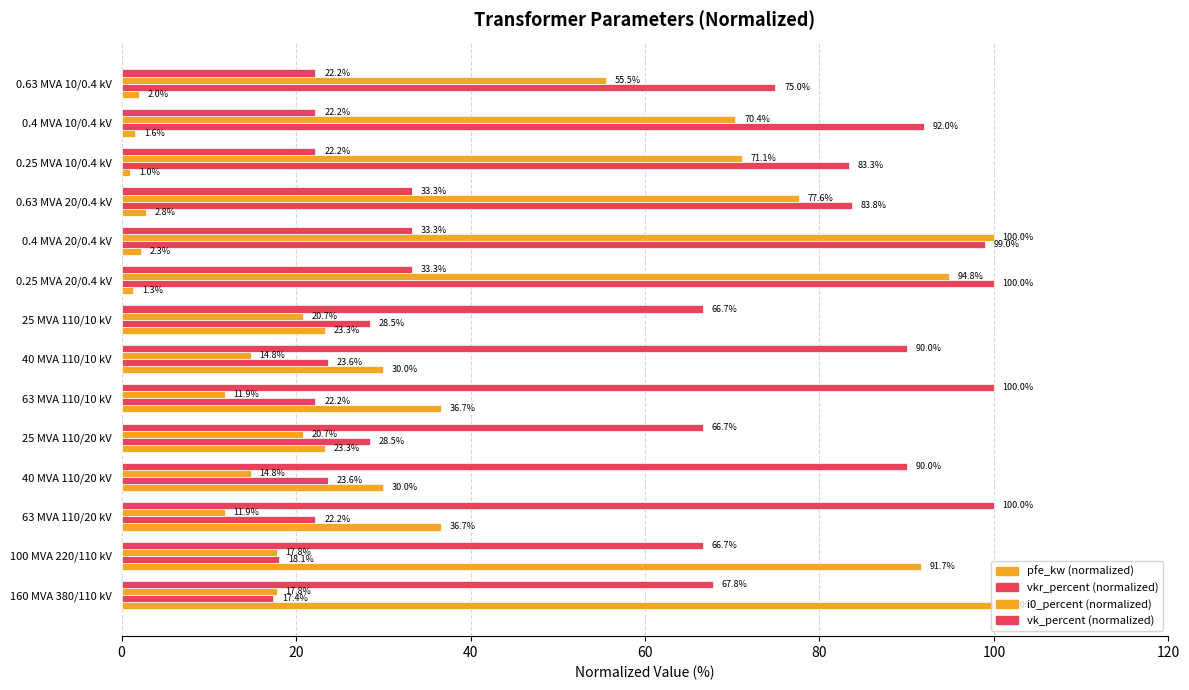

What is the difference between the maximum and second lowest values in the vk_percent (normalized) series?

77.8